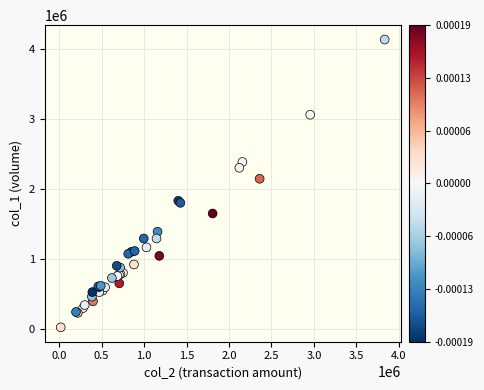

What Y value in the scatter plot is closest to 2080000?

2147000